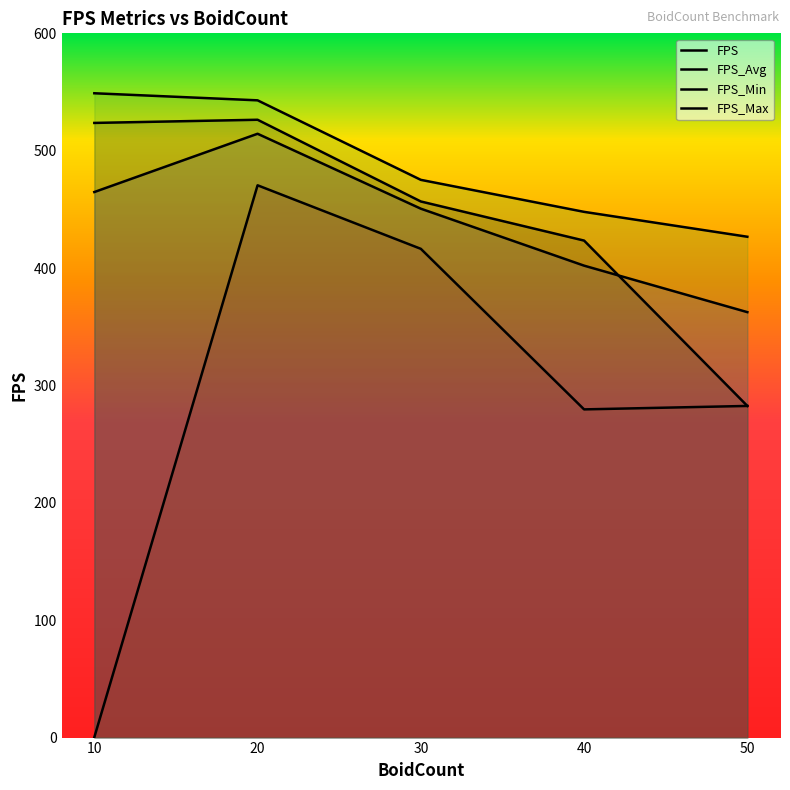

At how many categories does at least one series exceed 396?

5